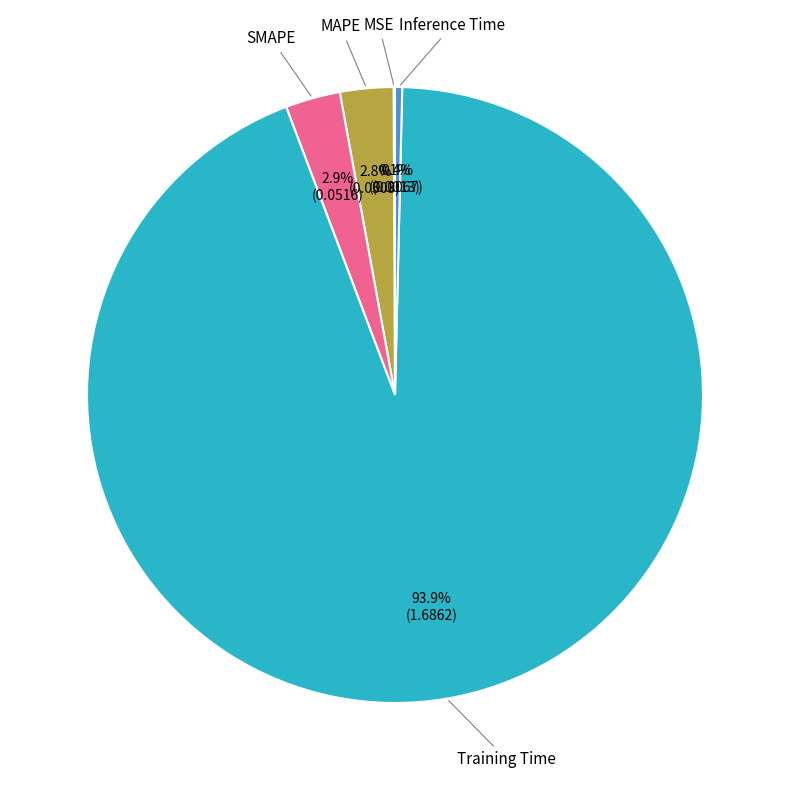

Does any single category account for the majority?

Yes